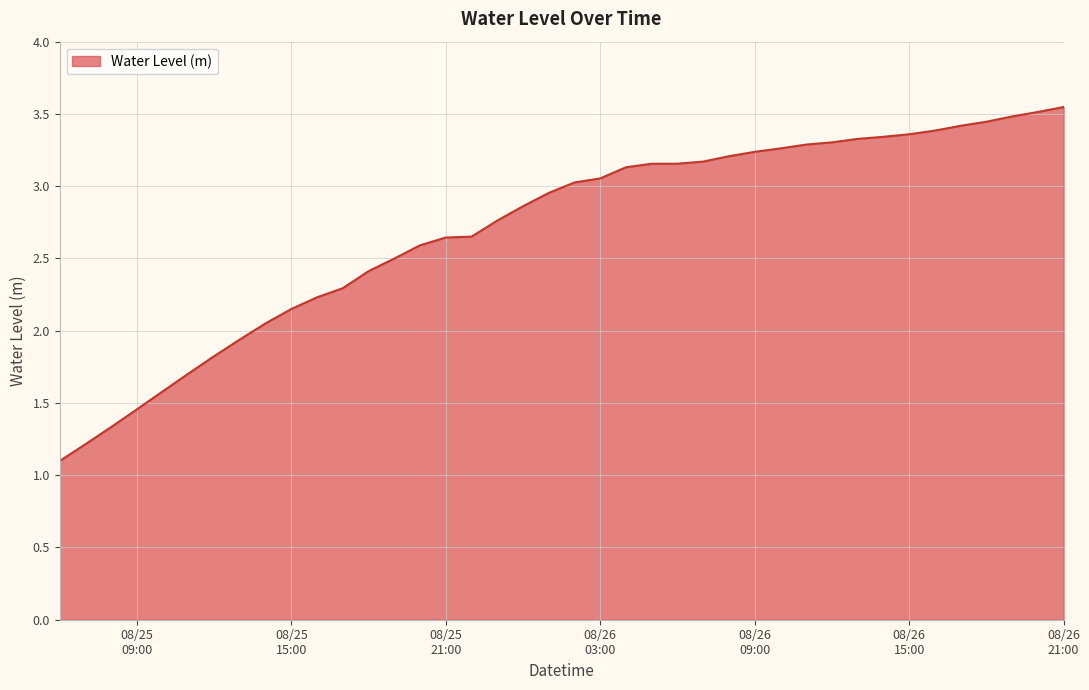

What is the difference between the maximum and minimum values?

2.4